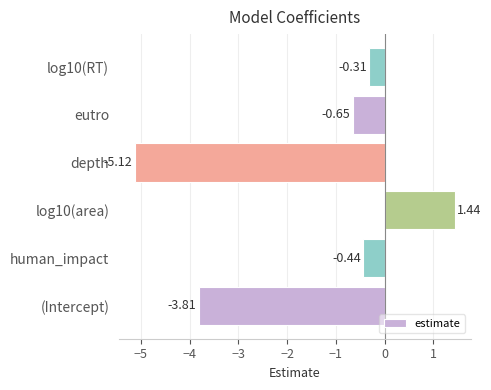

What is the difference between the values at depth and log10(area)?

6.6